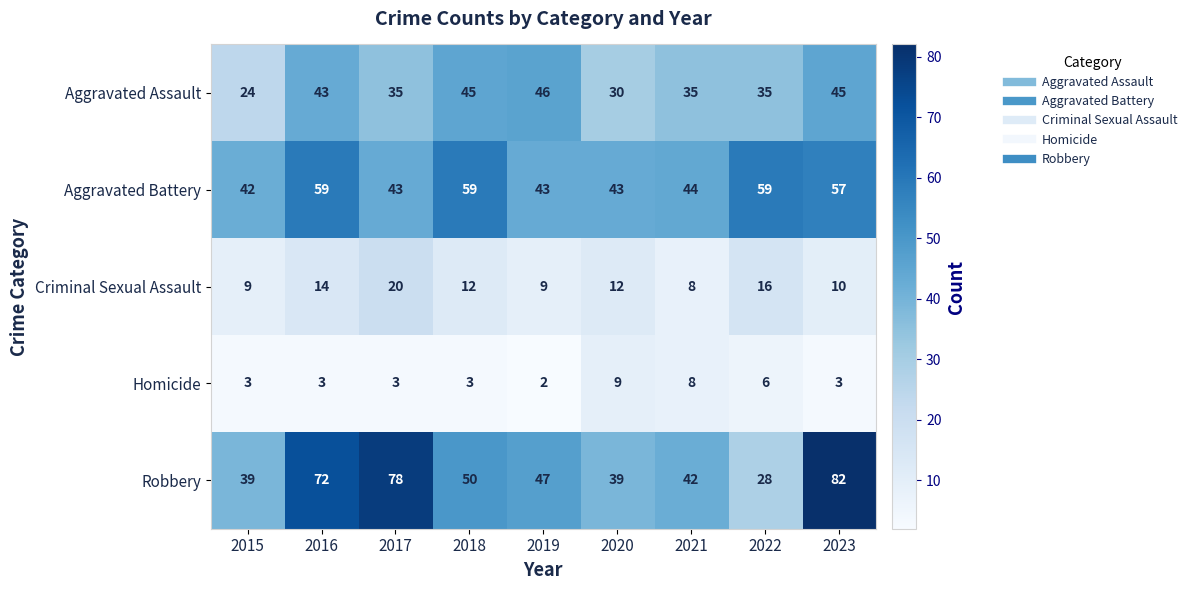

Which label corresponds to the largest value in the chart?

2023